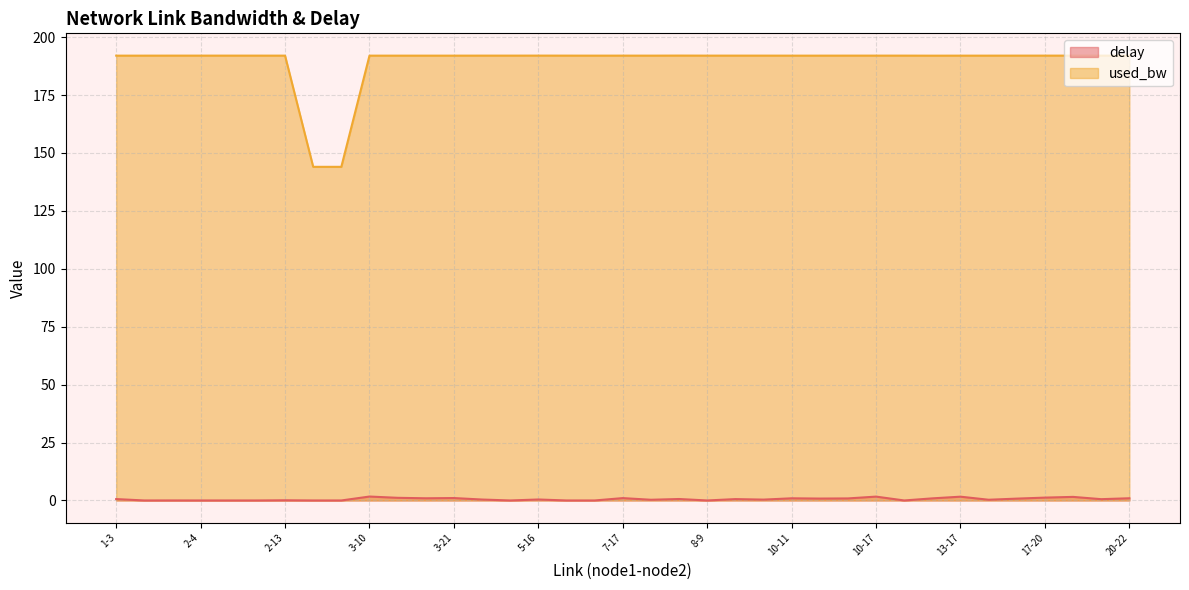

What position from the left is 5-8?

15